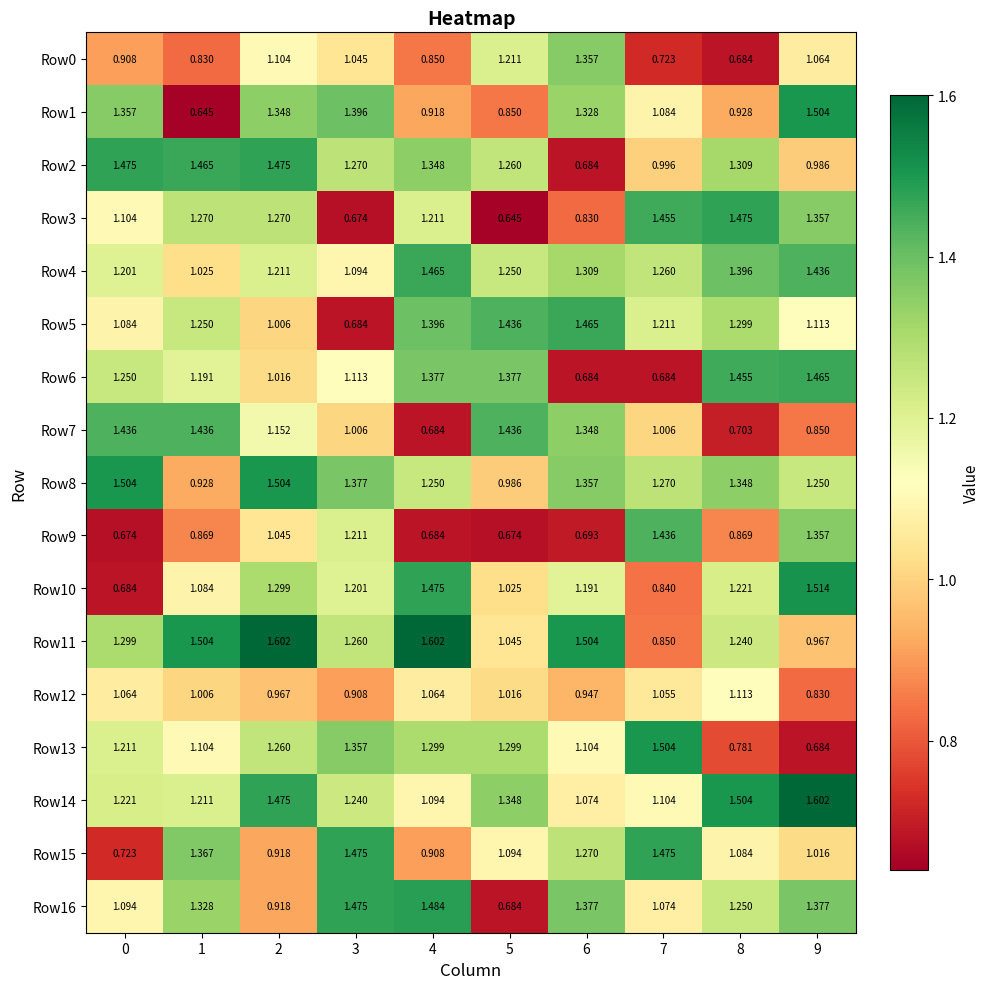

Is the value of Row7 at 1 greater than the value of Row1 at 7?

Yes